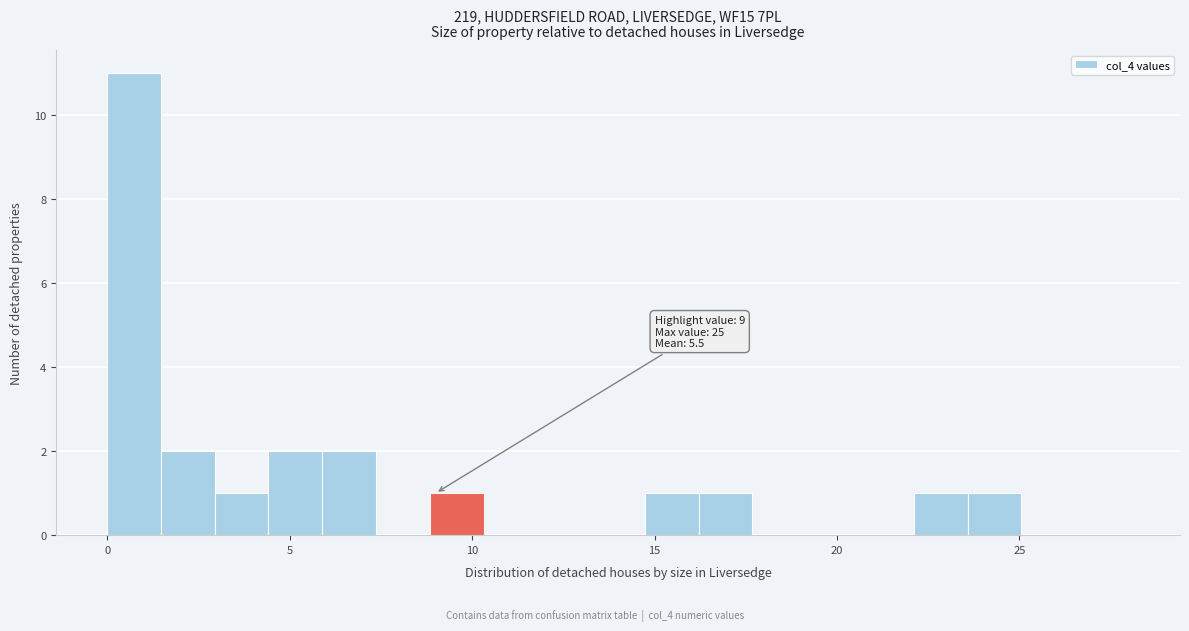

Around what value on the x-axis is the tallest bar? Give the approximate position of its centre, as read against the axis.

0.5